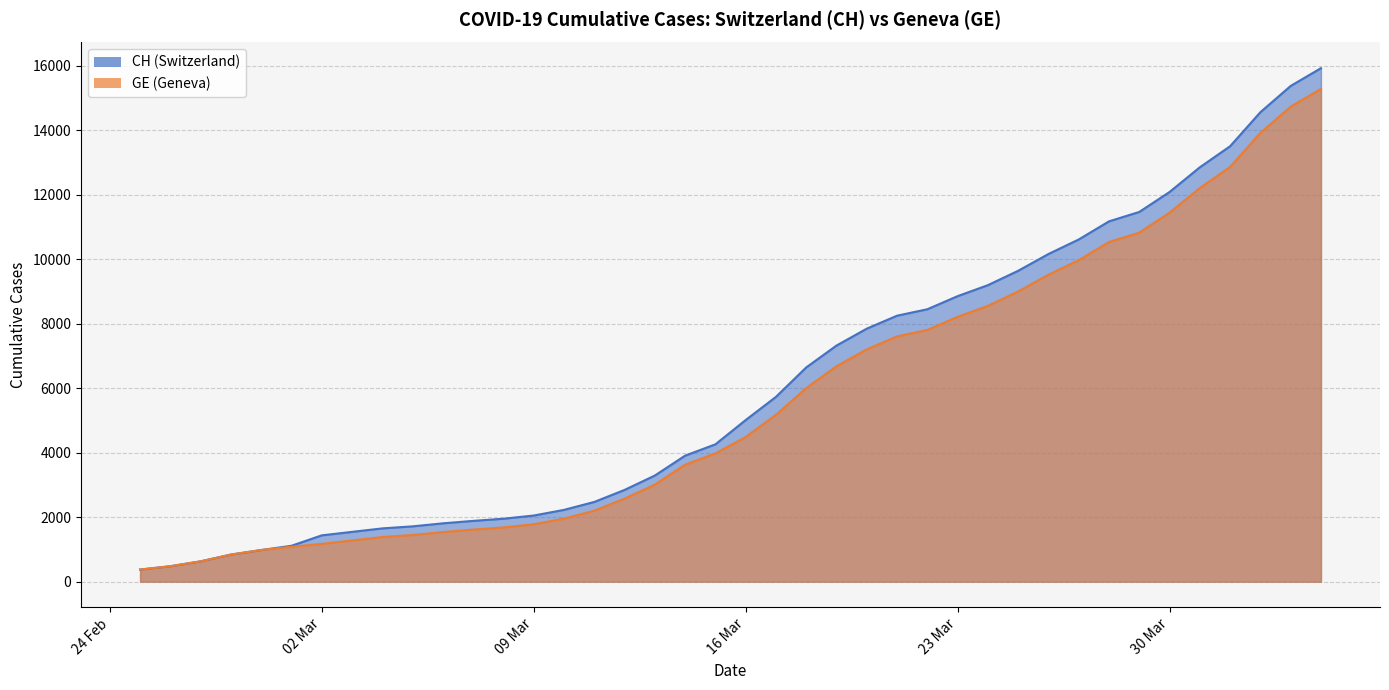

What is the label of the 36th point from the left?

2020-03-31